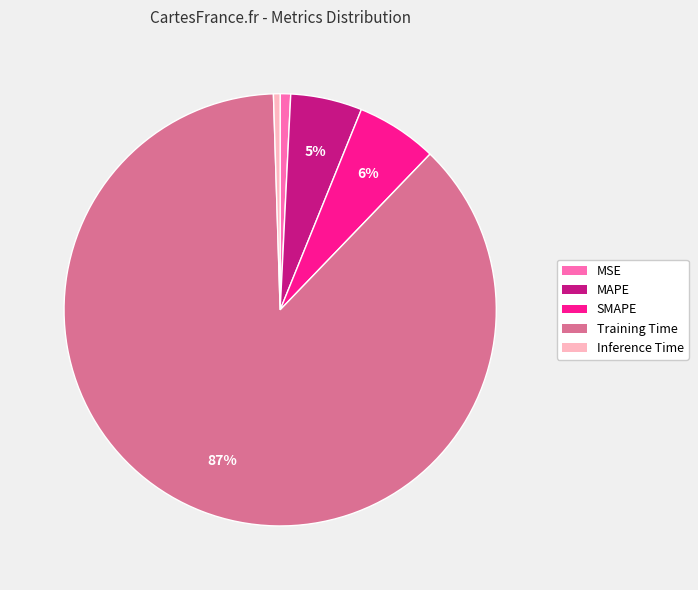

What percentage is the MSE slice, to the nearest percent?

1%